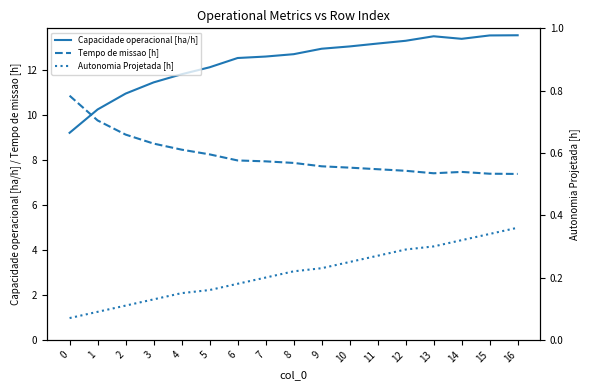

List the labels in order of Tempo de missao [h] value, largest first.

0, 1, 2, 3, 4, 5, 6, 7, 8, 9, 10, 11, 12, 14, 13, 15, 16